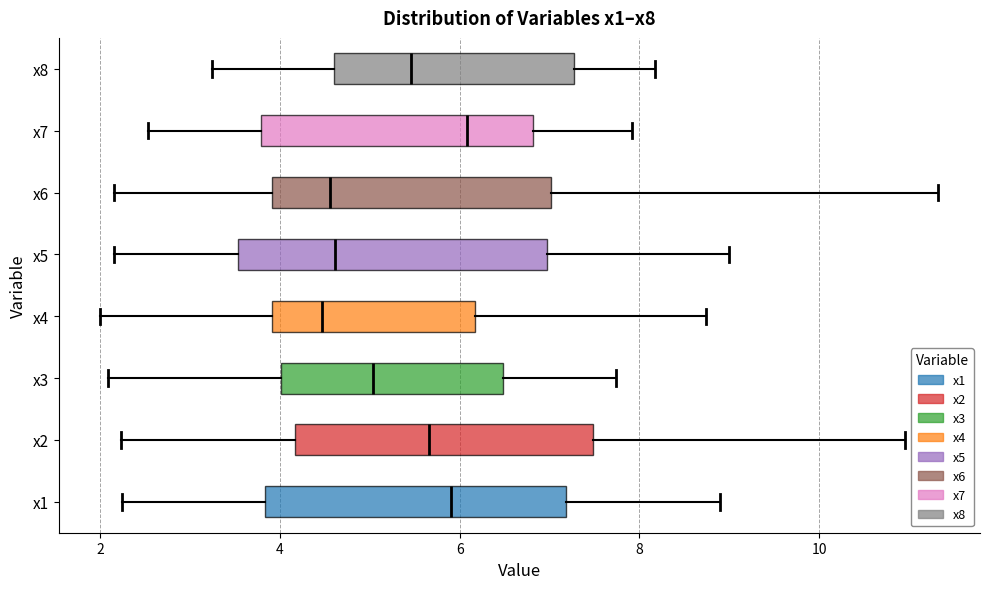

Where does the median line of the box for x6 sit on the x-axis? The values are not printed on the chart, so give them approximately, as read against the axis.

4.6